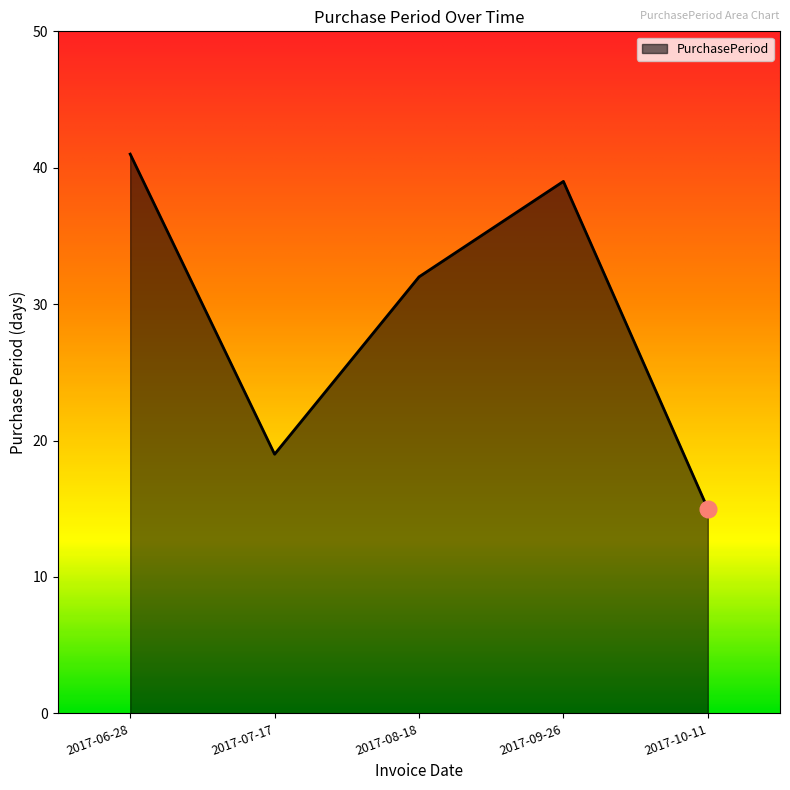

Which has a higher value, 2017-07-17 or 2017-10-11?

2017-07-17